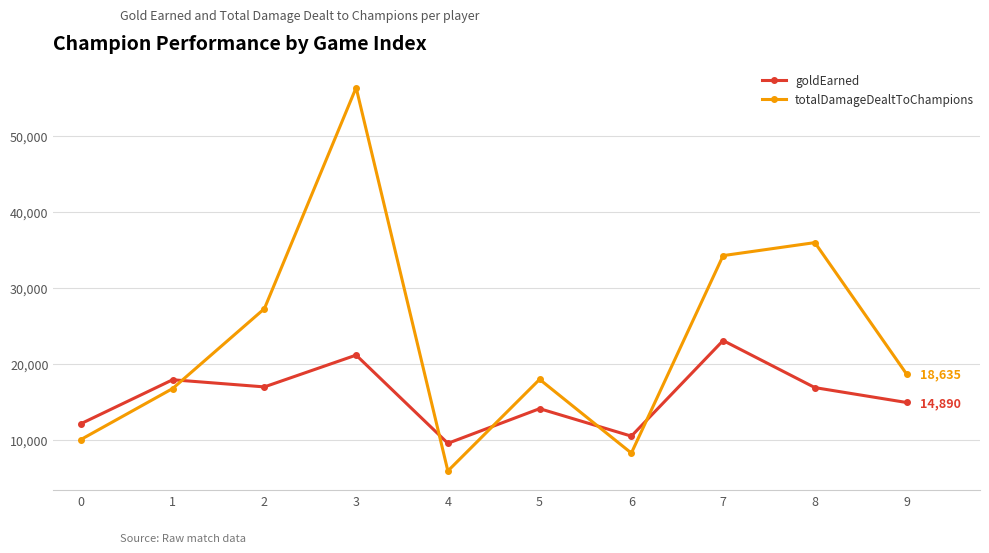

Where is the first local minimum for totalDamageDealtToChampions?

4